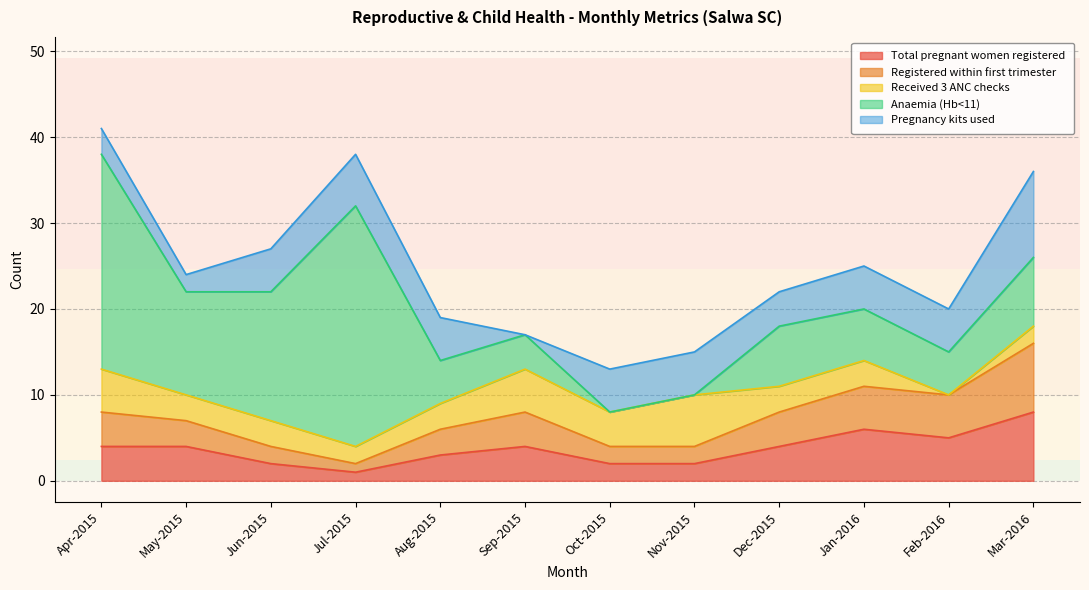

How many interior local valleys does the Pregnancy kits used series have?

3